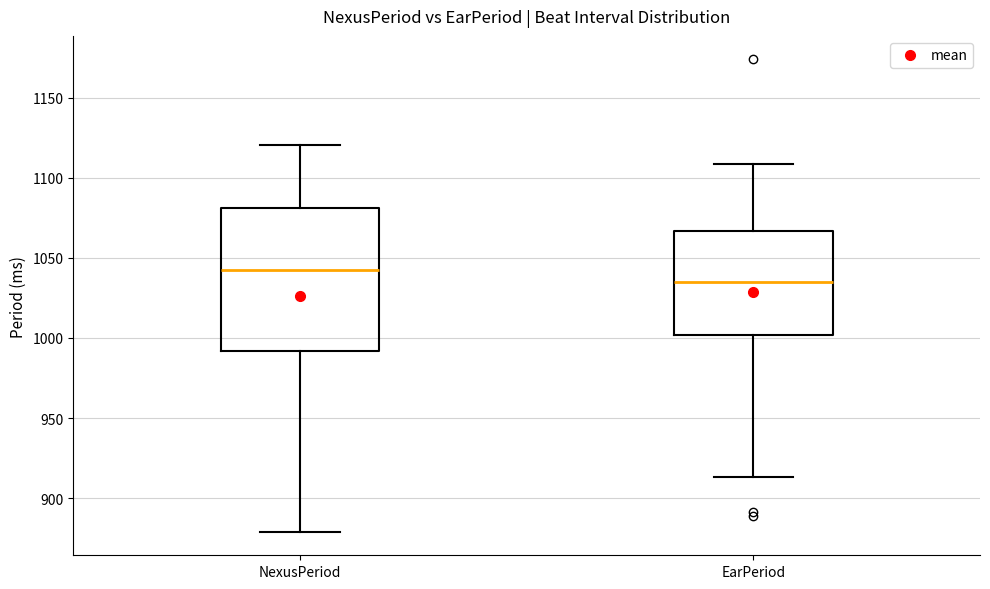

Reading left to right, transcribe this box plot: for each box, give where its median line is, the range the box spans, and where its two whiskers end, as read against the y-axis. The values are not printed on the chart, so give them approximately, as read against the axis.

NexusPeriod: median 1040, box 990 to 1080, whiskers 880 to 1120
EarPeriod: median 1035, box 1000 to 1065, whiskers 915 to 1110